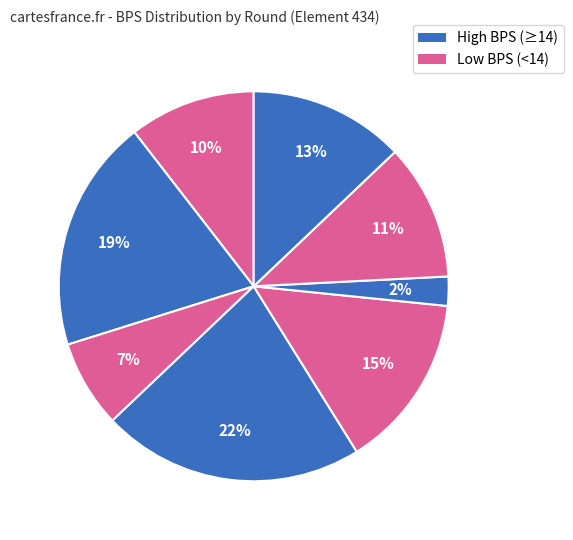

How many segments does this pie chart have?

8